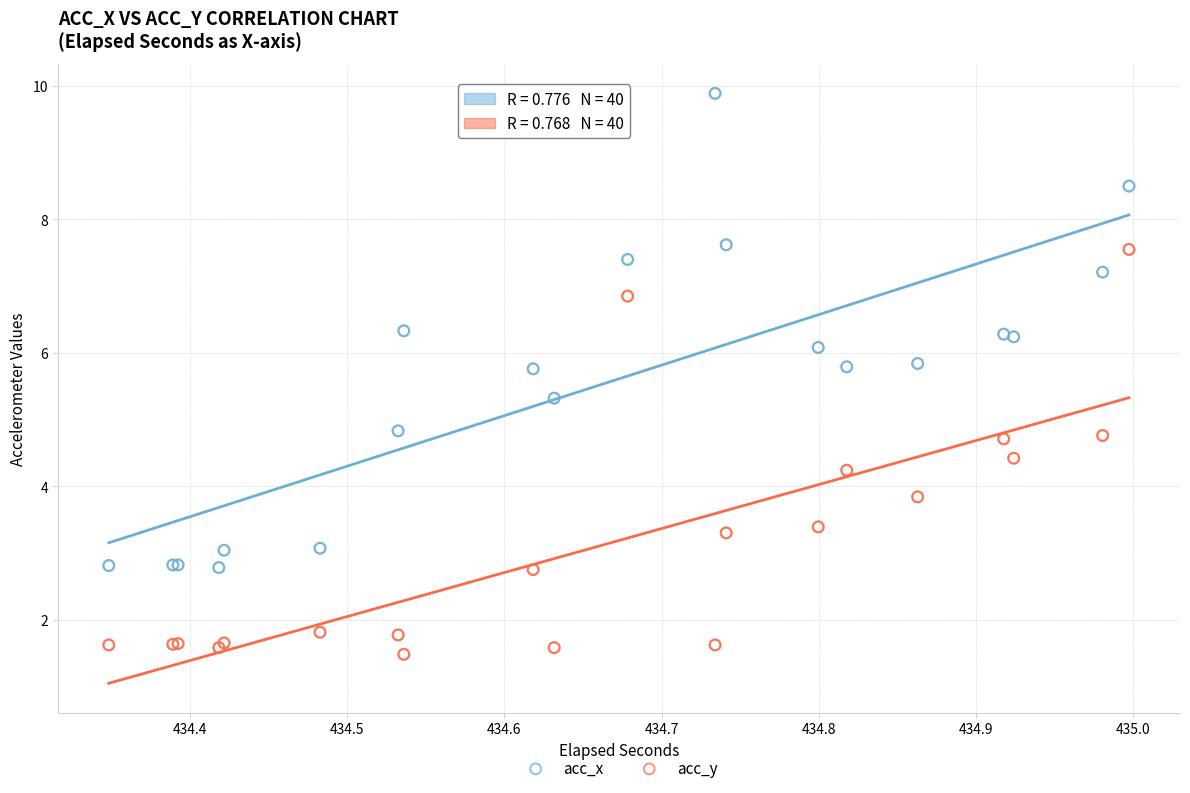

What is the X range (max minus min) for the scatter plot?

0.6